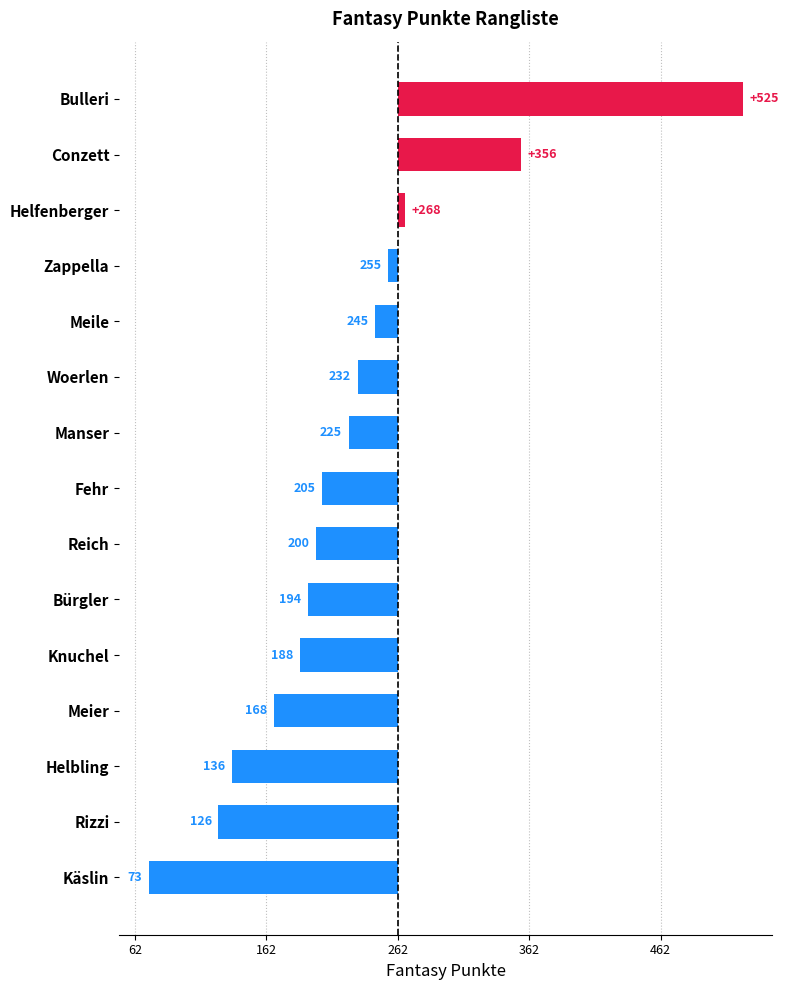

Are the bars horizontal?

Yes